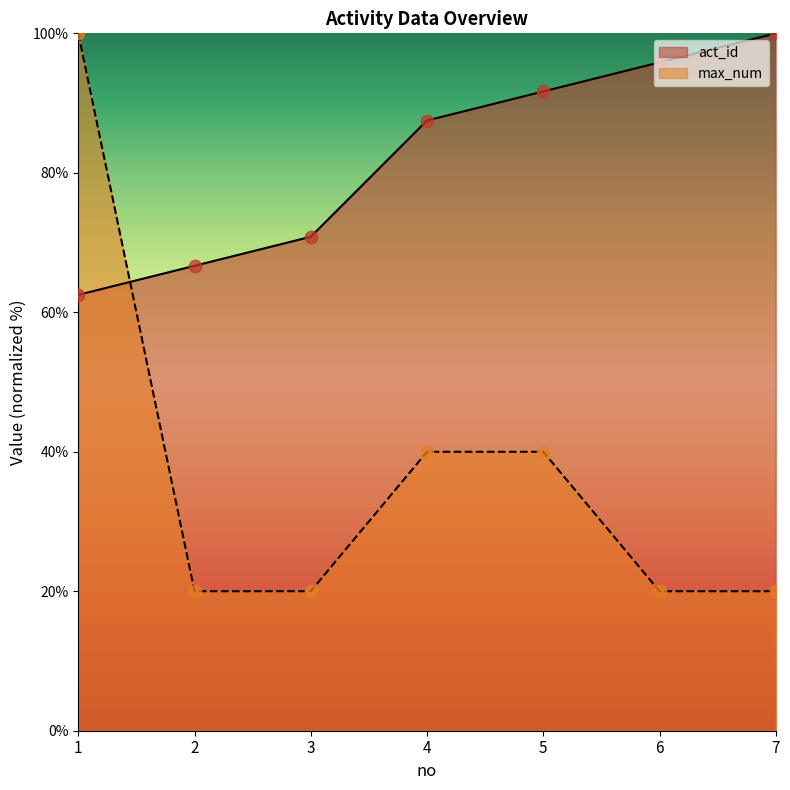

Which series has the largest total across all categories?

act_id